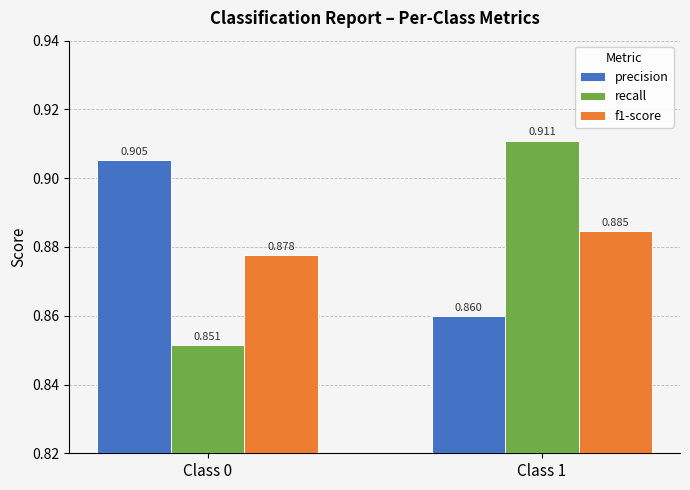

Which series has the widest spread of values?

recall